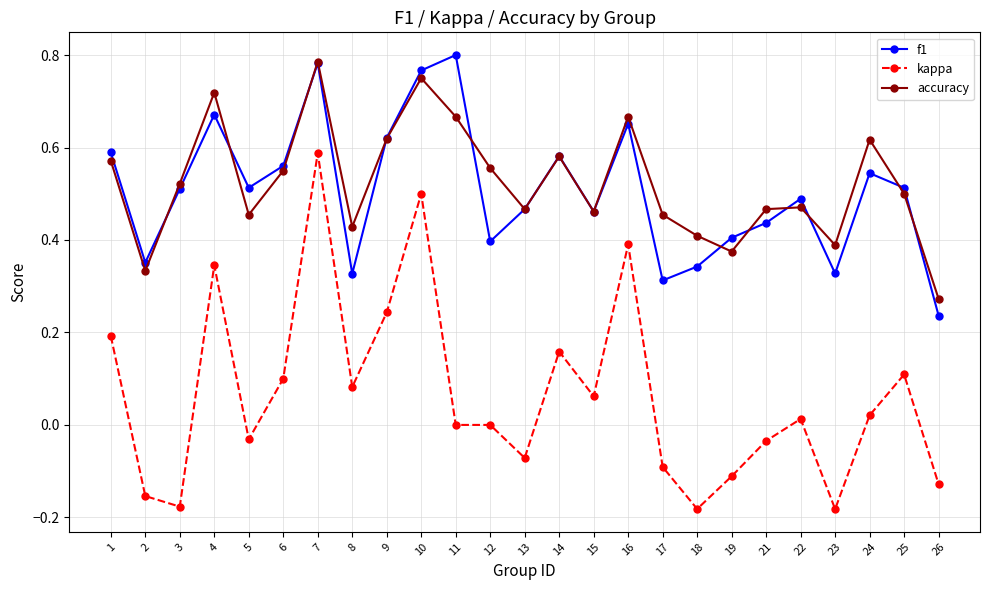

List the series in order of their peak value, highest first.

f1, accuracy, kappa